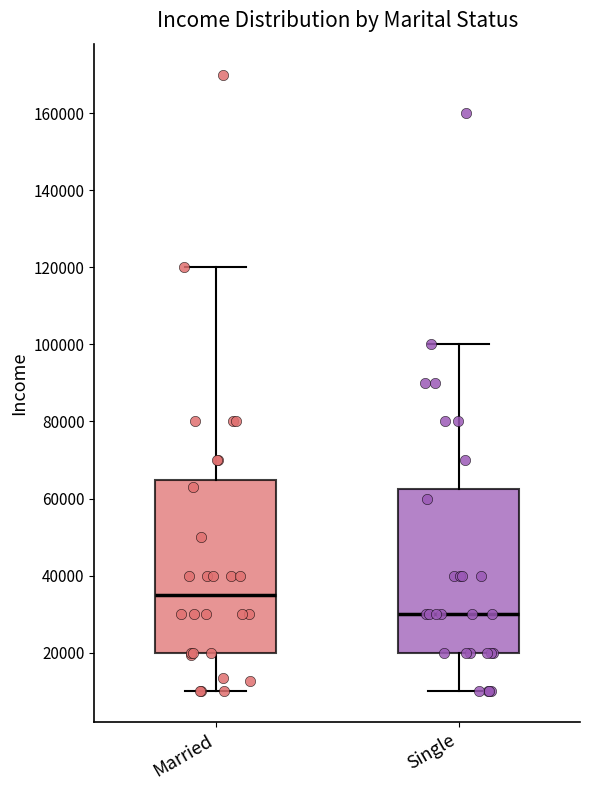

Comparing the boxes themselves (not the whiskers), which one is the tallest?

Married